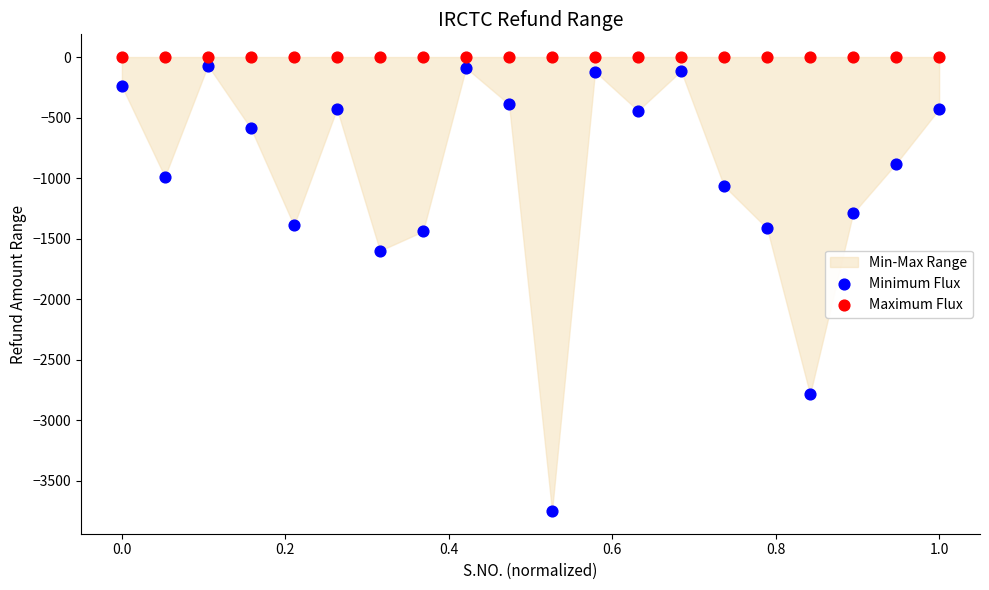

Which series reaches the maximum Y coordinate?

Maximum Flux